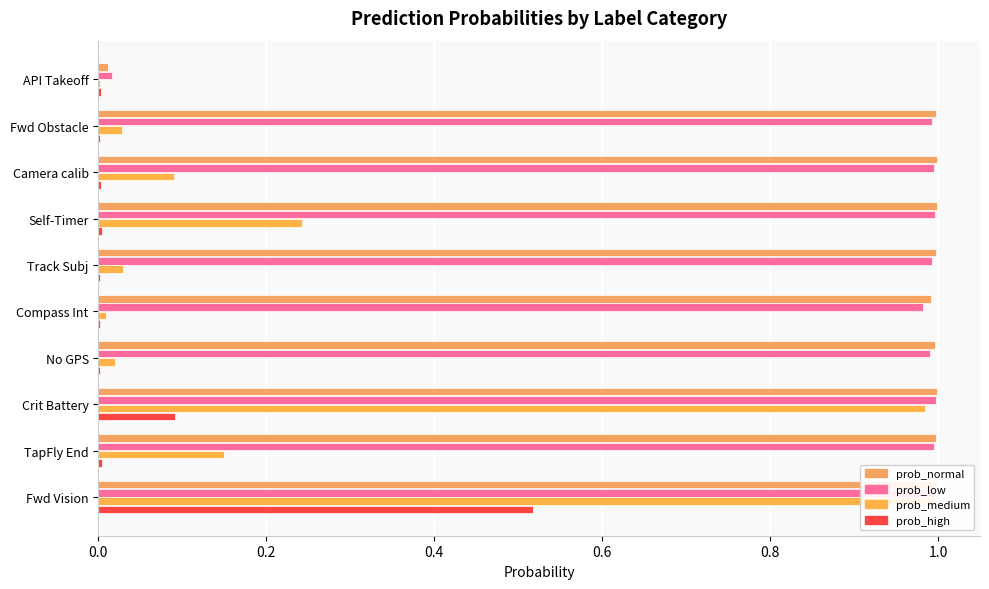

How many bars are there in total?

40